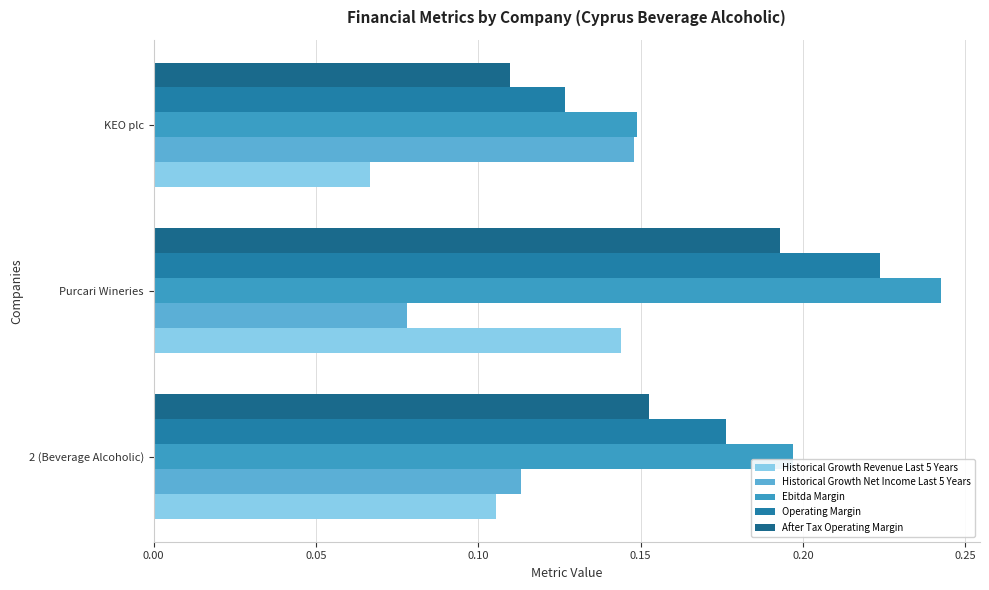

What is the maximum value shown in the chart?

0.2